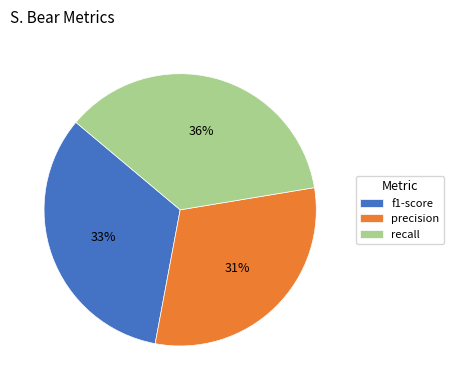

What is the ratio of the value at precision to the value at f1-score?

0.9